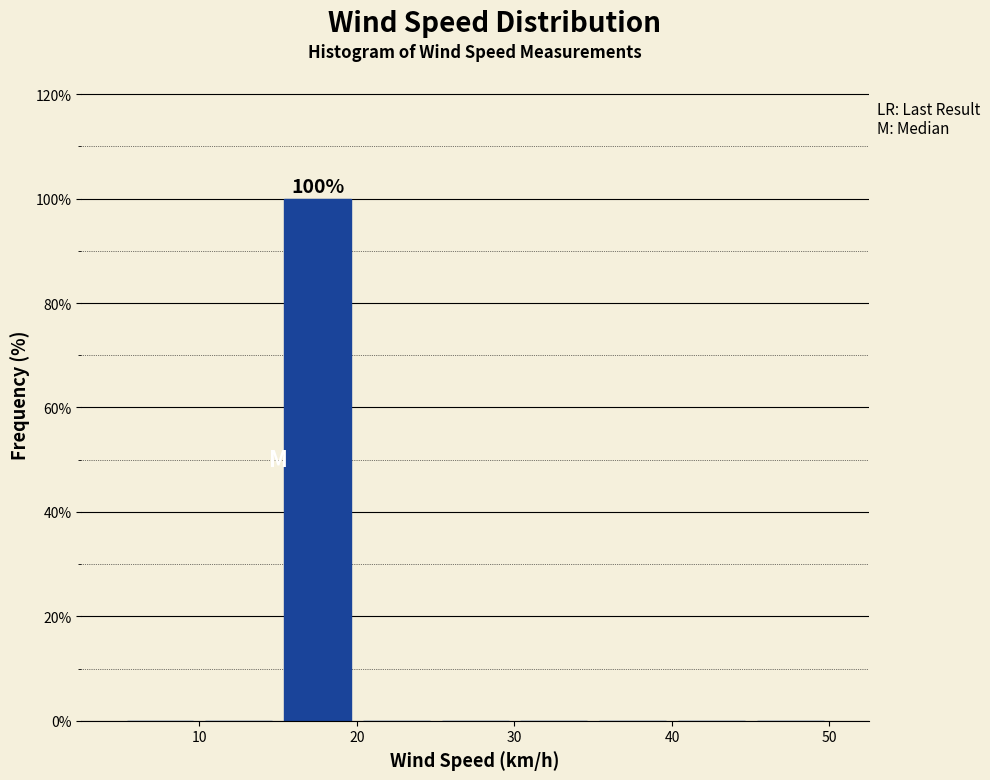

Over which range of the x-axis is the bar tallest?

15 to 20